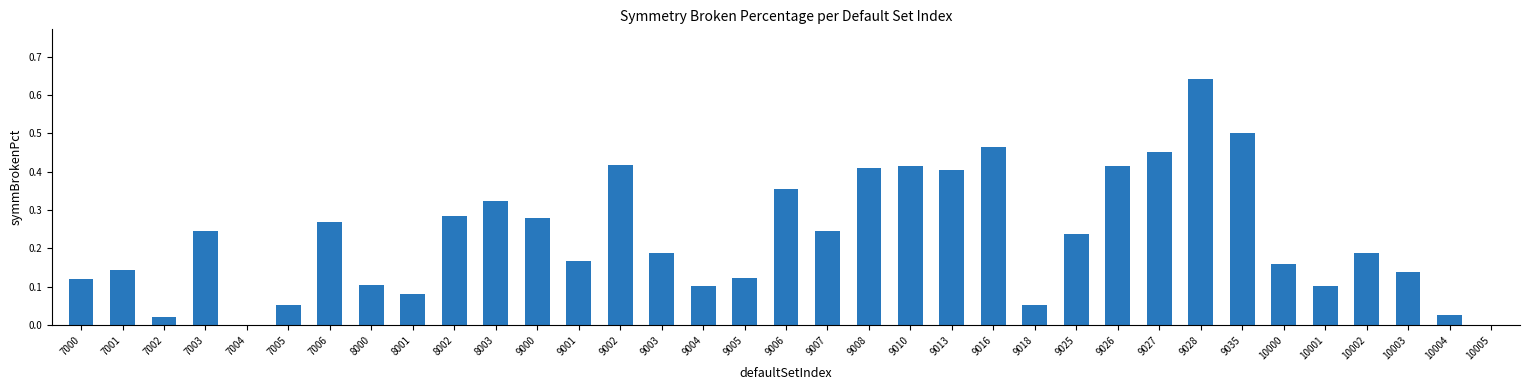

The chart shows a value of 0.1 at 10003. True or false?

True